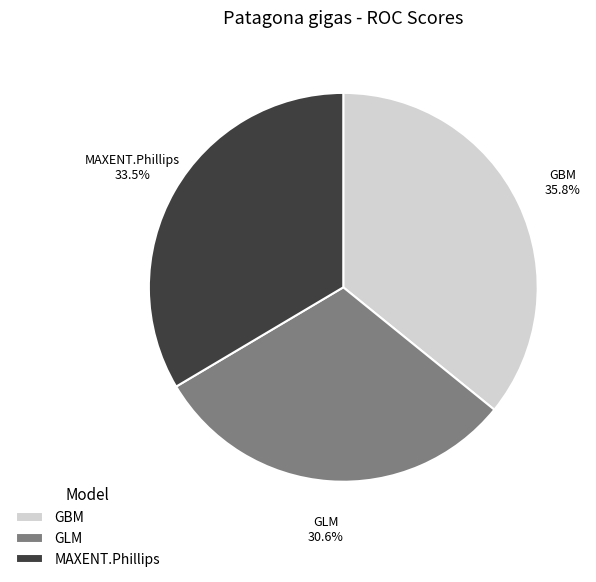

To the nearest percent, what is the difference between the GBM and GLM slice percentages?

5%